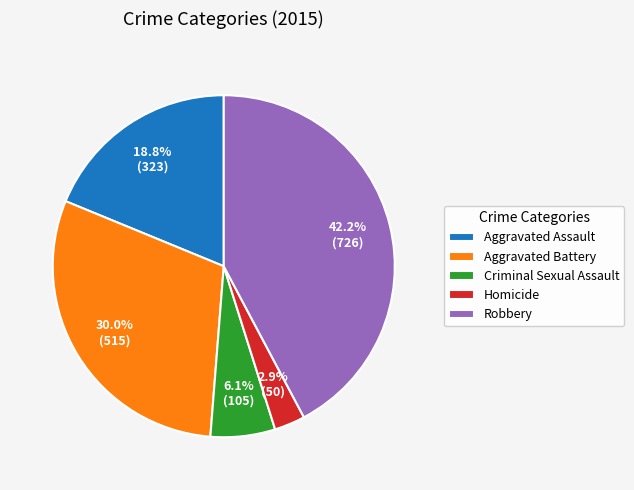

Do Aggravated Battery and Aggravated Assault together represent more than half of the pie?

No